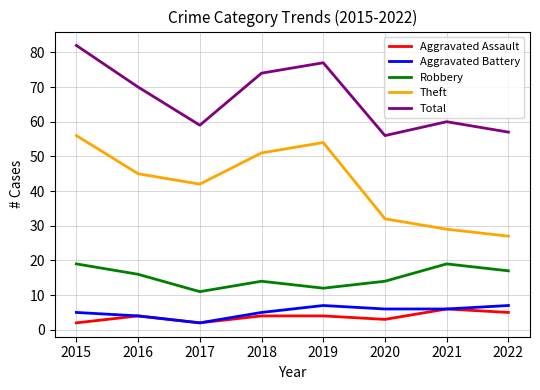

What is the sum of all Robbery values?

122